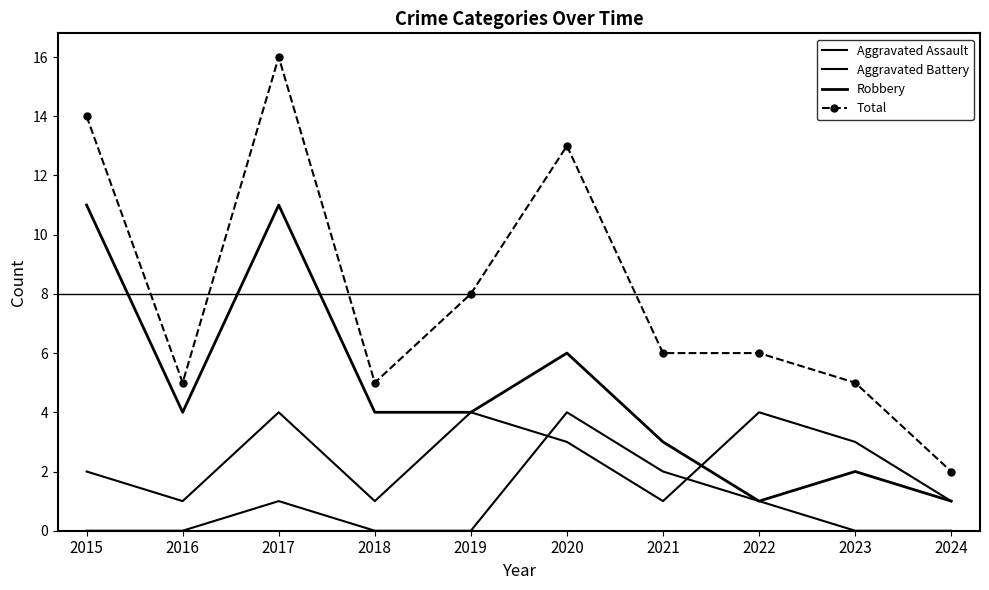

Reading right to left, list all the values displayed in this chart.

Aggravated Assault: 0	0	1	2	4	0	0	1	0	0
Aggravated Battery: 1	3	4	1	3	4	1	4	1	2
Robbery: 1	2	1	3	6	4	4	11	4	11
Total: 2	5	6	6	13	8	5	16	5	14